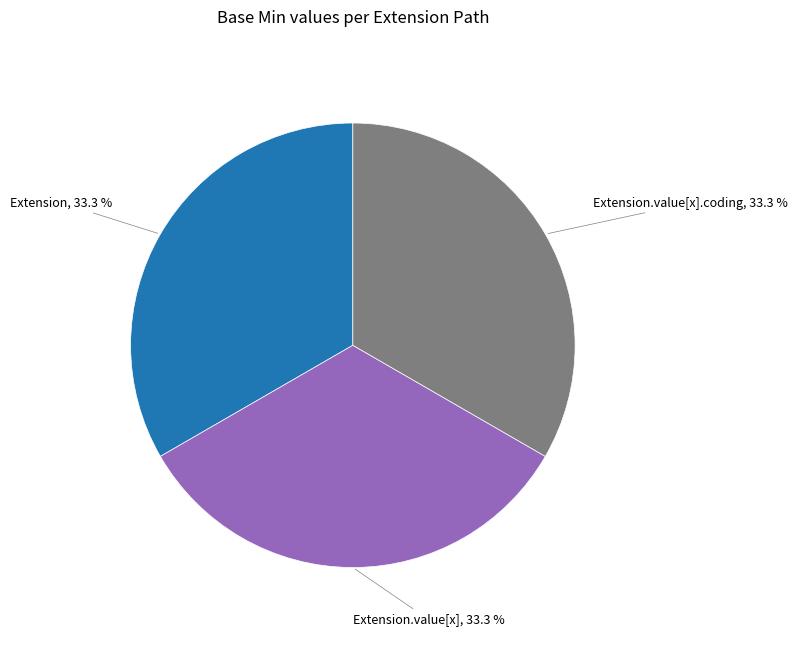

Is there a majority slice in this chart?

No